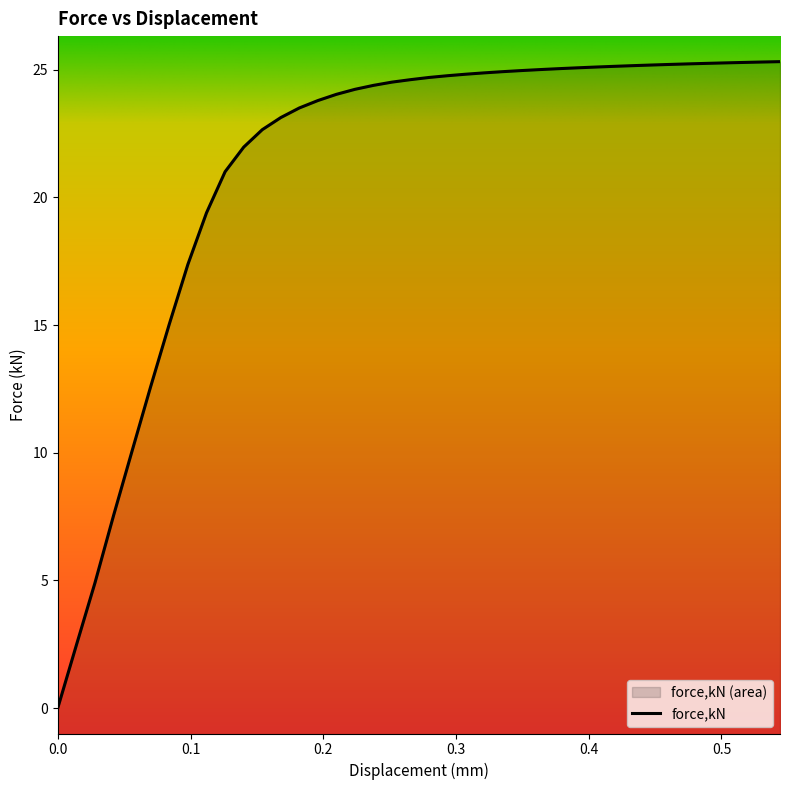

What is the label of the 28th point from the left?

0.376877